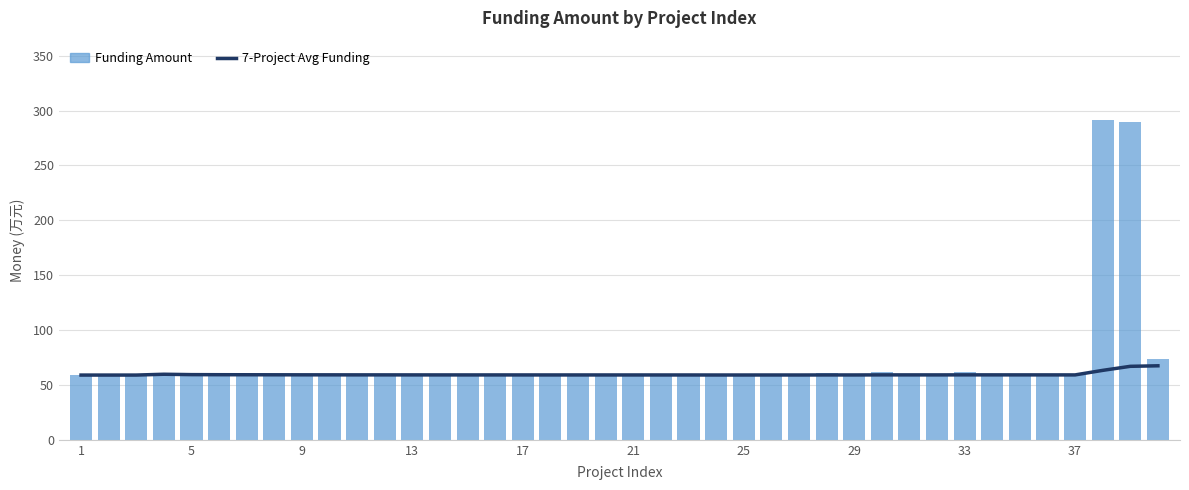

What is the maximum value for Funding Amount?

291.0